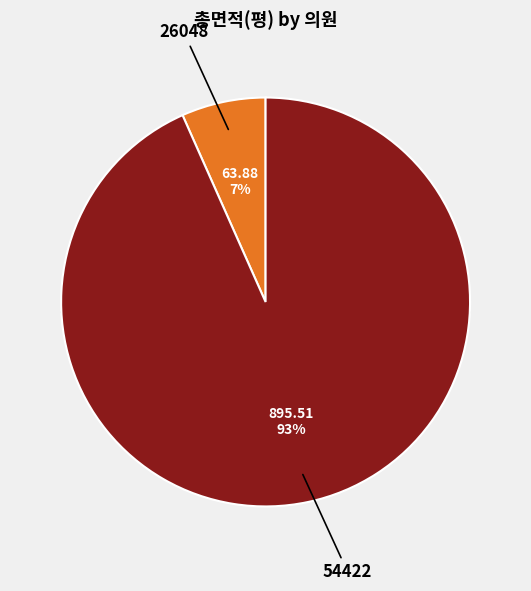

To the nearest percent, what is the average slice percentage?

50%